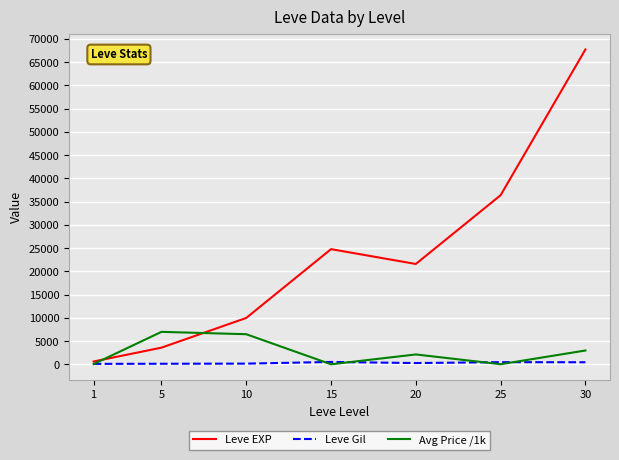

What is the minimum value shown in the chart?

22.8